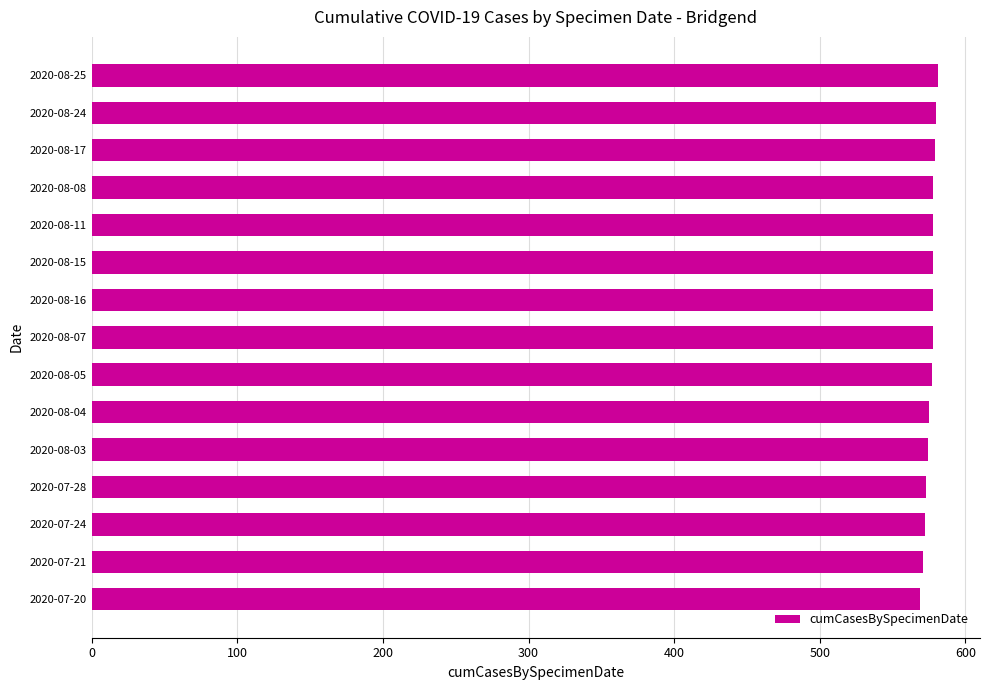

The chart shows a value of 571 at 2020-07-21. True or false?

True